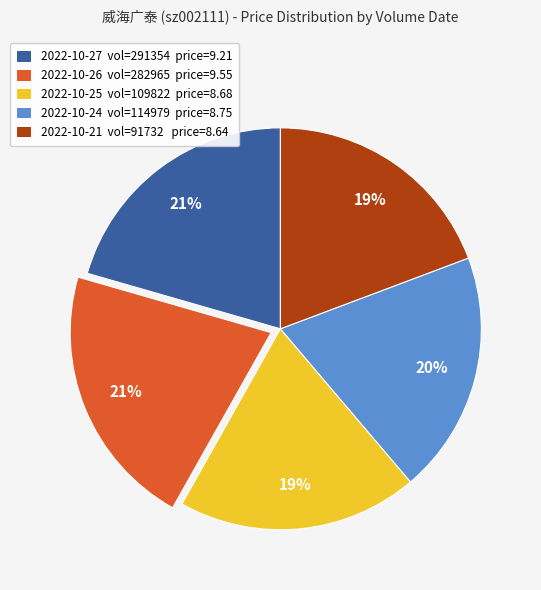

To the nearest percent, what is the difference between the largest and smallest slice percentages?

2%